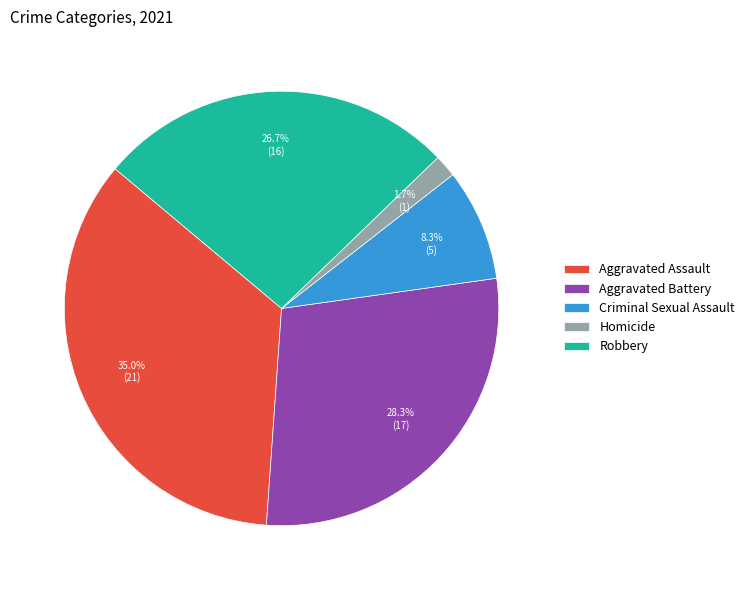

Count the number of slices in the pie.

5